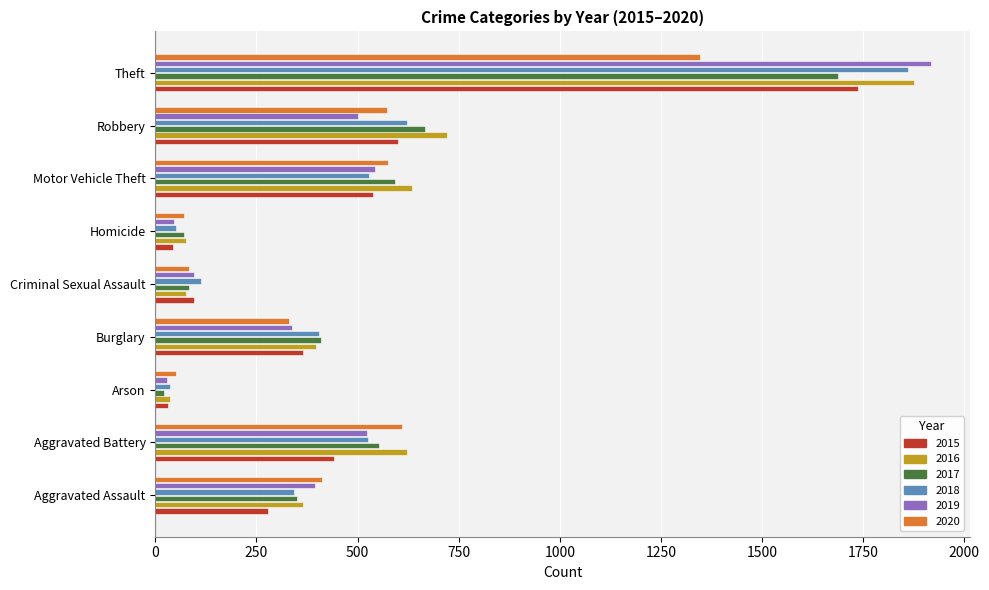

What is the approximate value of 2016 at Theft, to the nearest 100?

1900